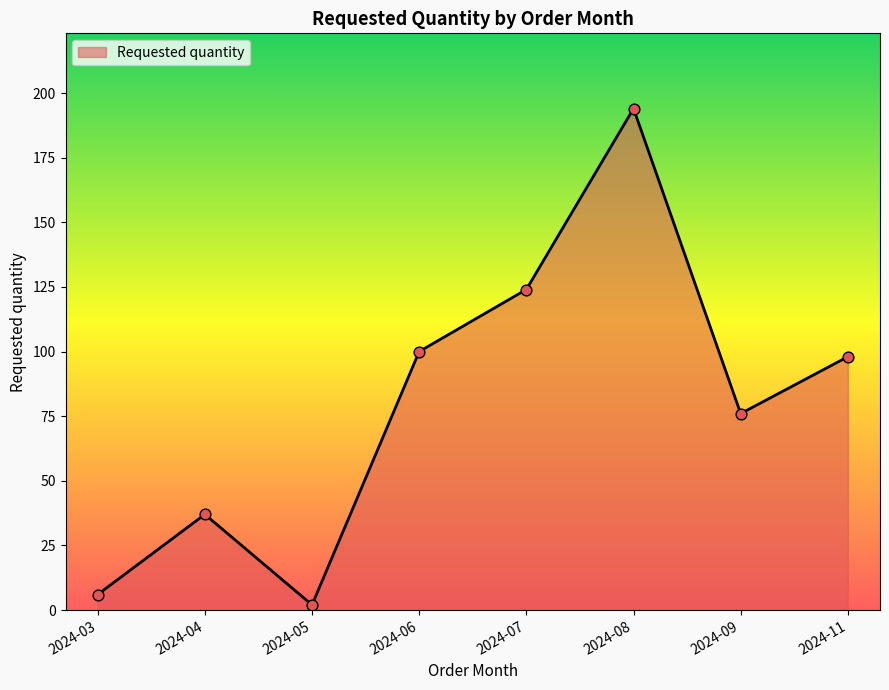

Between 2024-08 and 2024-05, which is larger?

2024-08